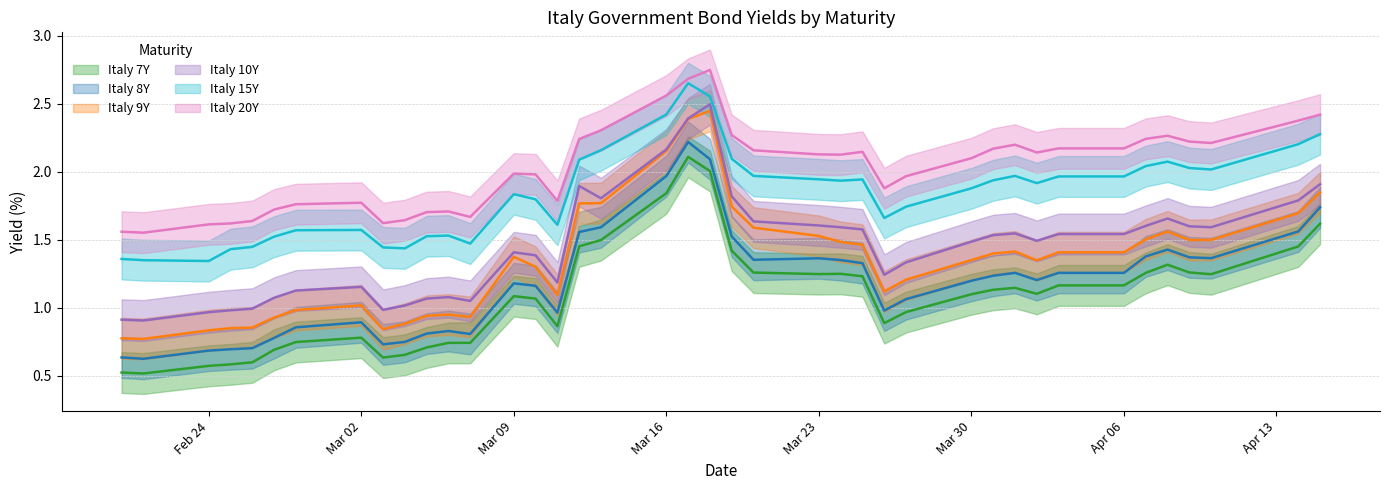

Is this an area chart (filled region under the line)?

No